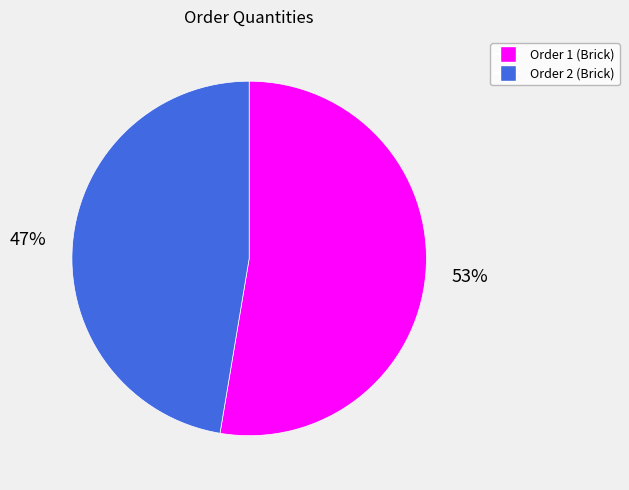

Is it true that Order 2 is 47% of the pie?

True